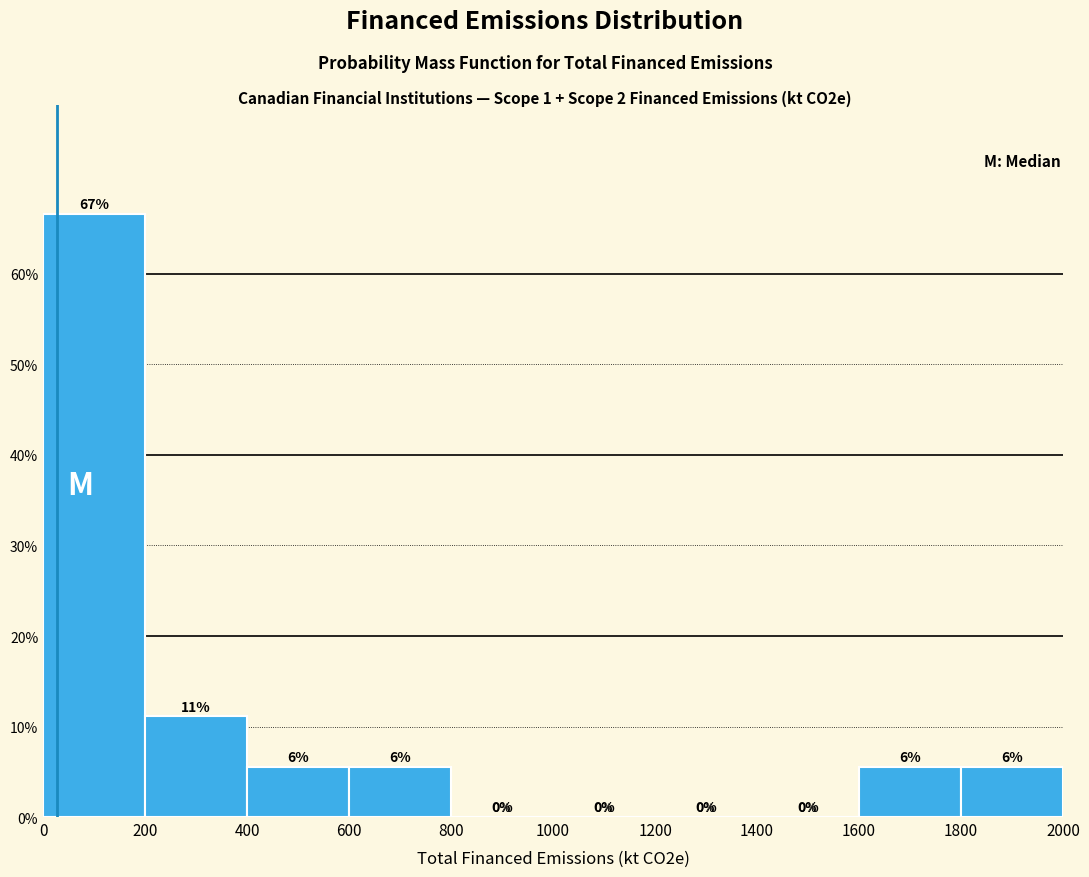

Which range on the x-axis has the tallest bar?

0 to 200